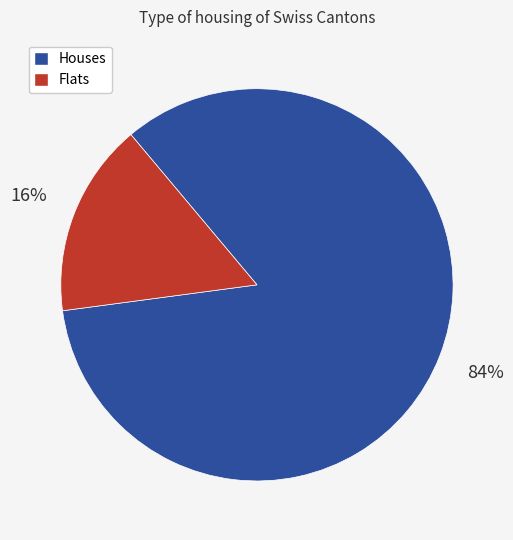

To the nearest percent, what is the average slice percentage?

50%